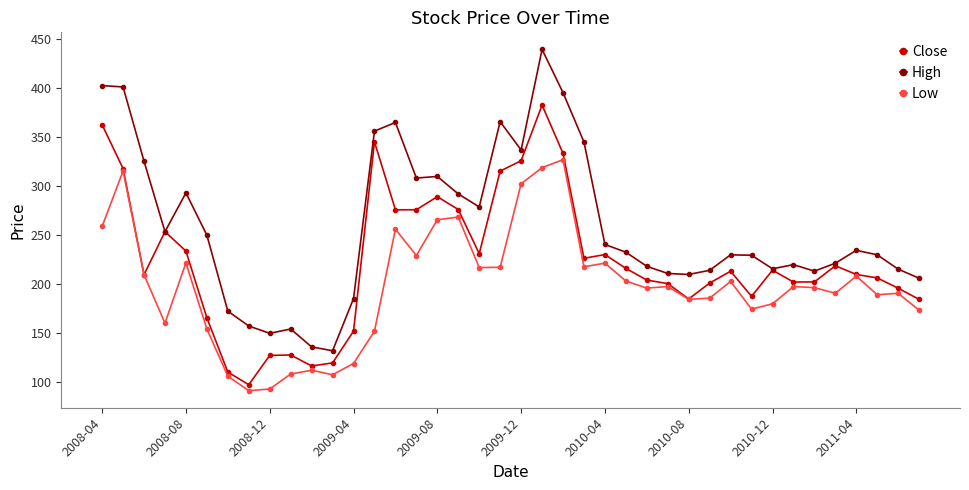

What is the maximum value for Low?

326.7